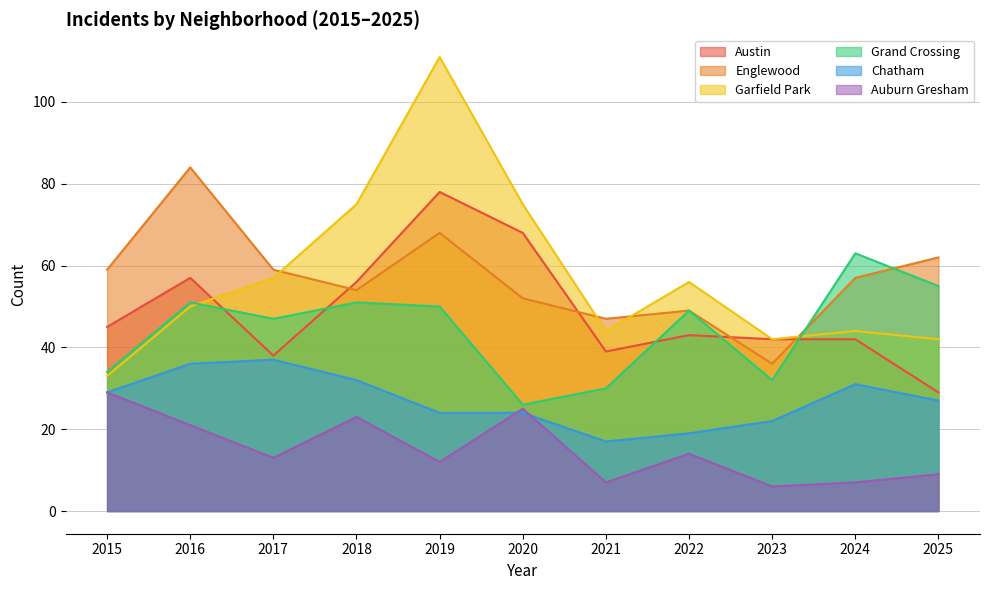

True or false: Englewood has more than 1 interior local peaks.

True